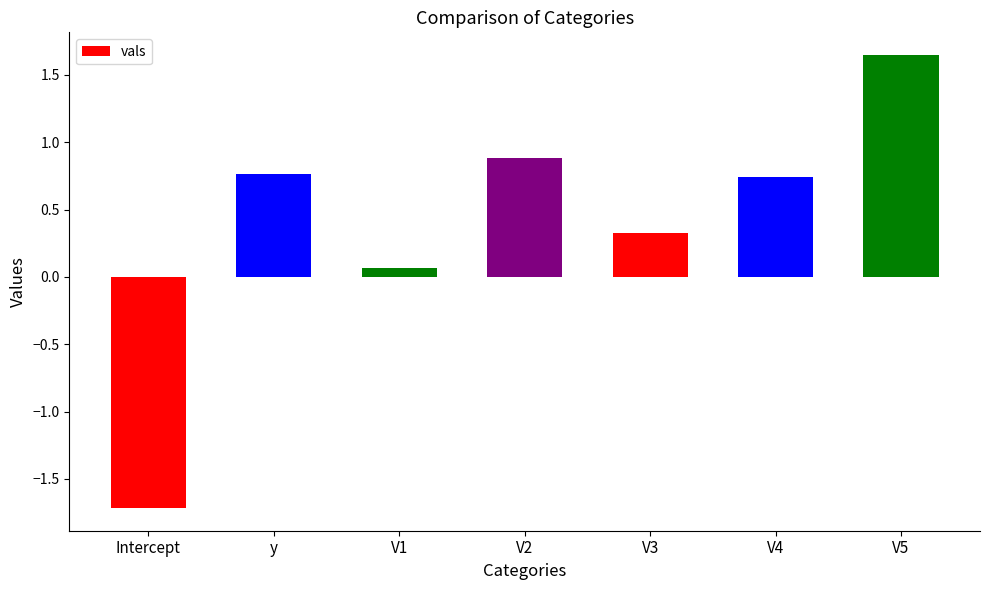

What is the sum of all values?

2.7